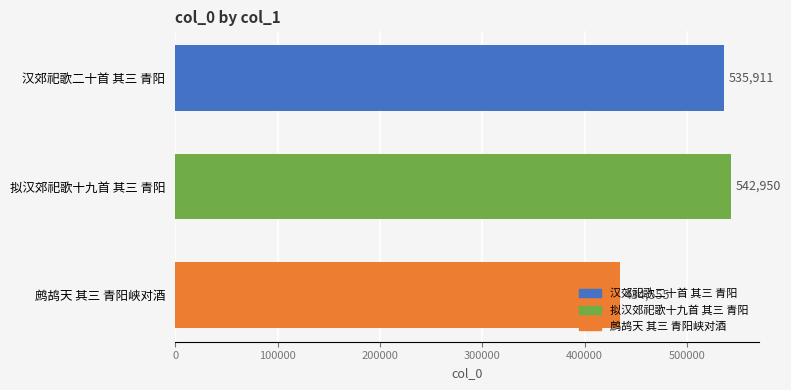

How many bars are there in total?

3